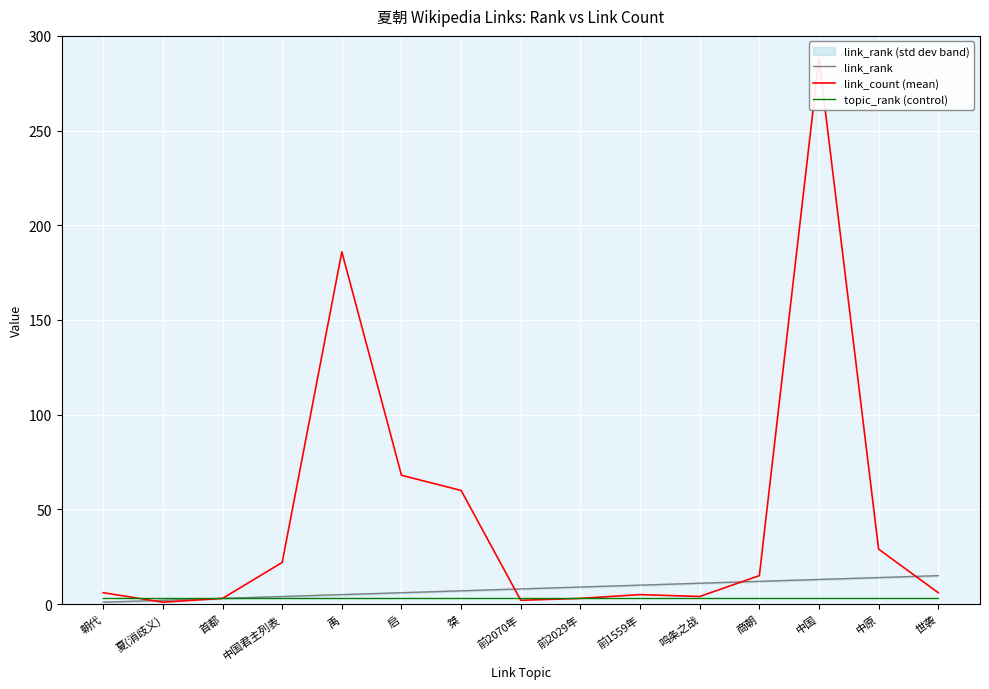

How many intersections are there between topic_rank (control) and link_count (mean)?

2